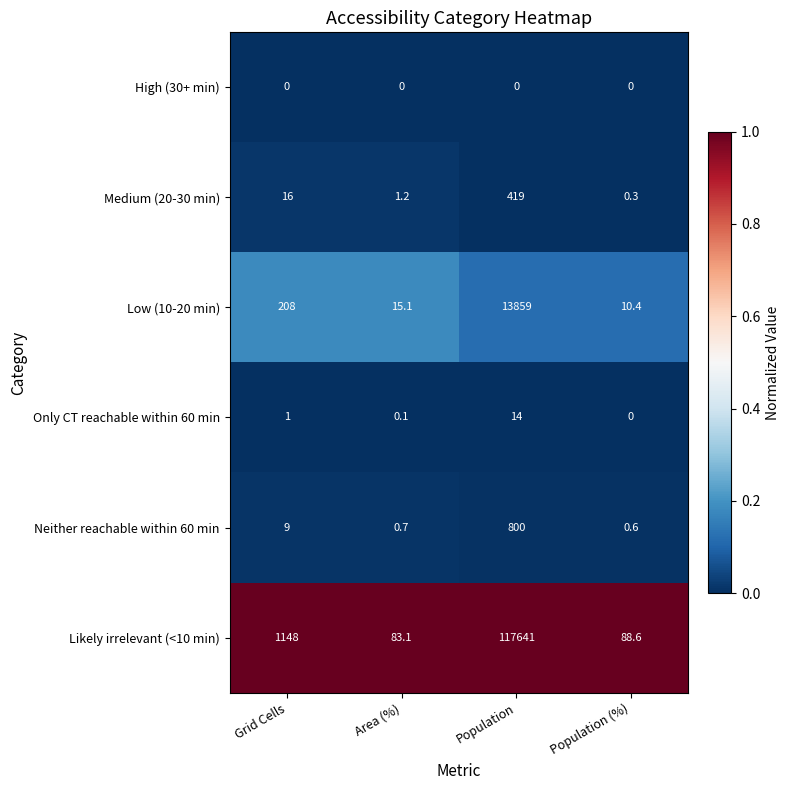

Which series has the largest total across all categories?

Likely irrelevant (<10 min)